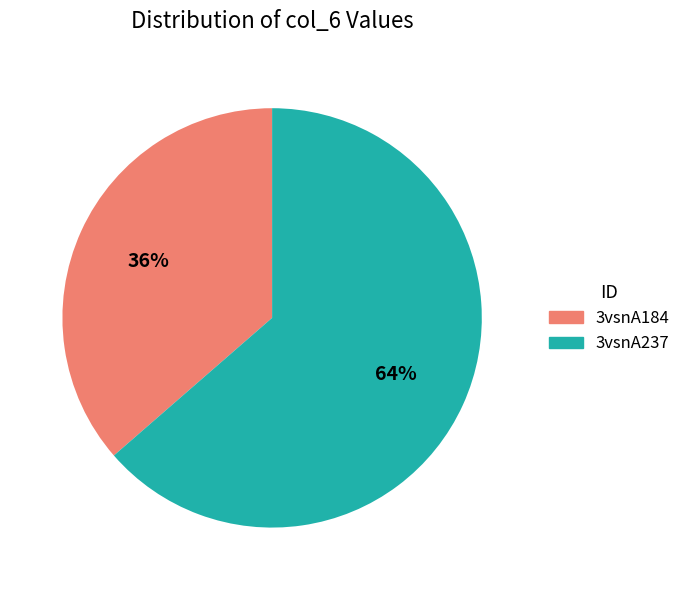

What percentage is the 3vsnA237 slice, to the nearest percent?

64%